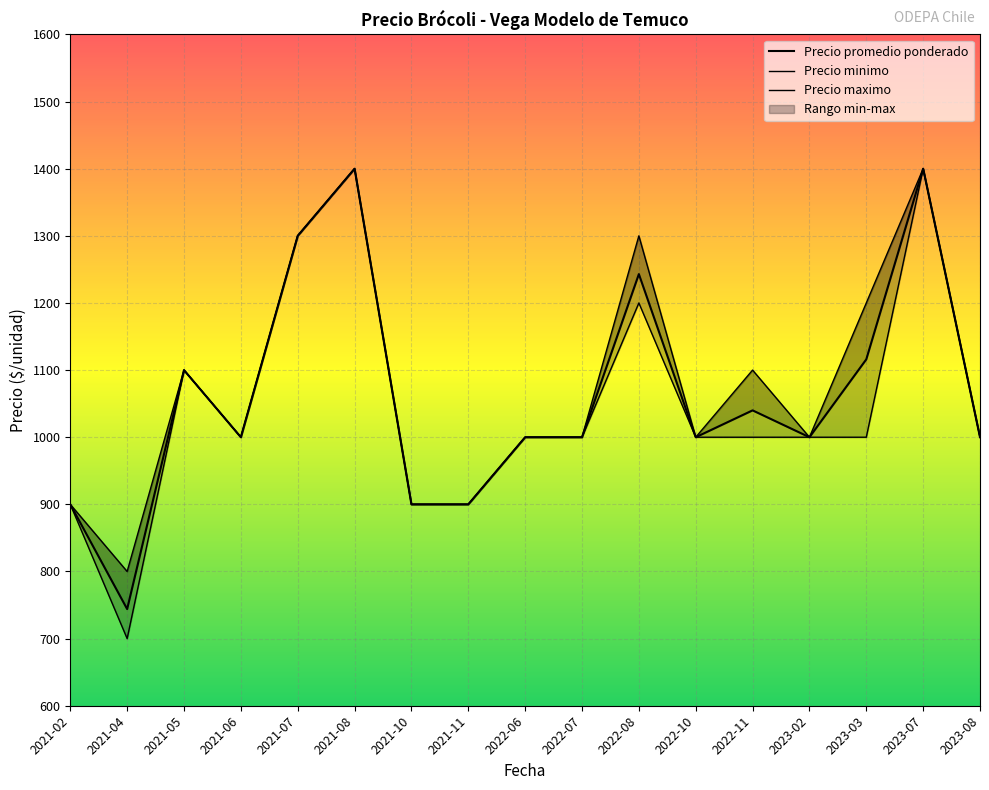

How many Precio minimo values are between 1000 and 1100?

9